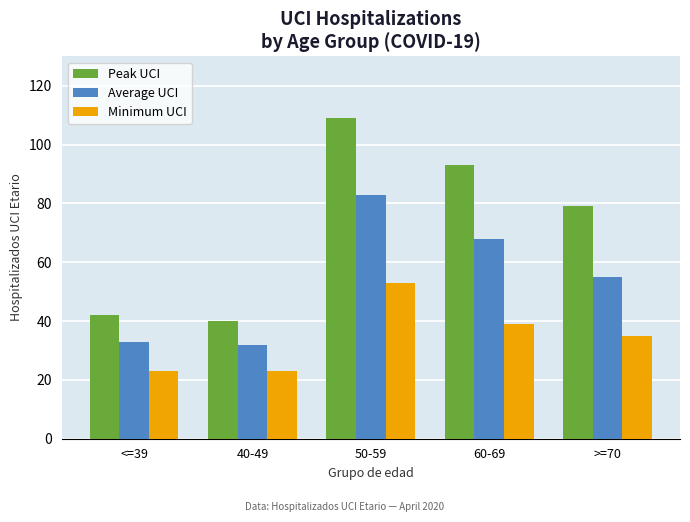

Is it true that Peak UCI equals 136 at 60-69?

False